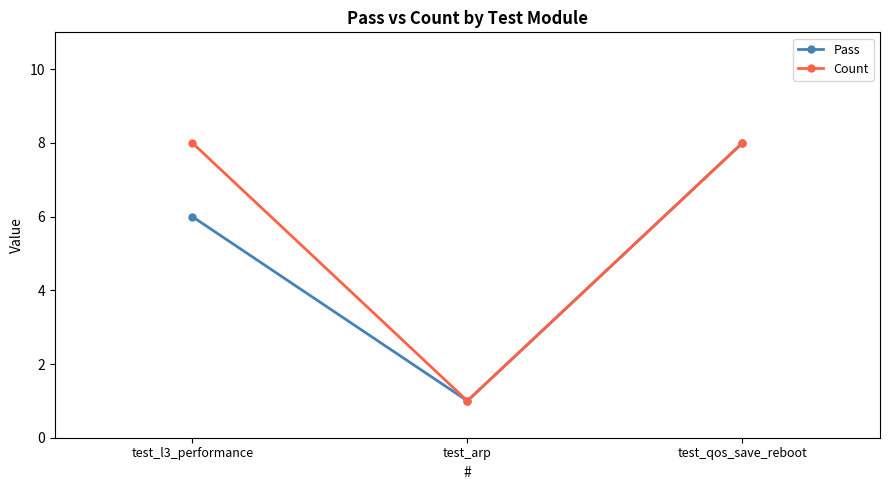

Reading left to right, list all the values displayed in this chart.

Pass: 6	1	8
Count: 8	1	8